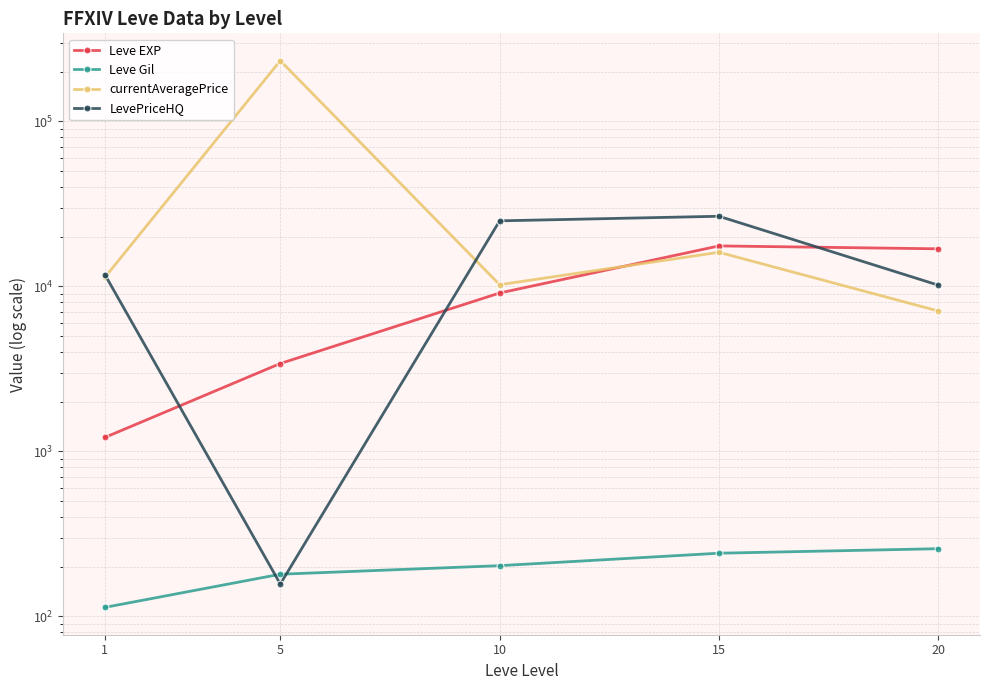

Which has a higher value, 15 or 10?

15